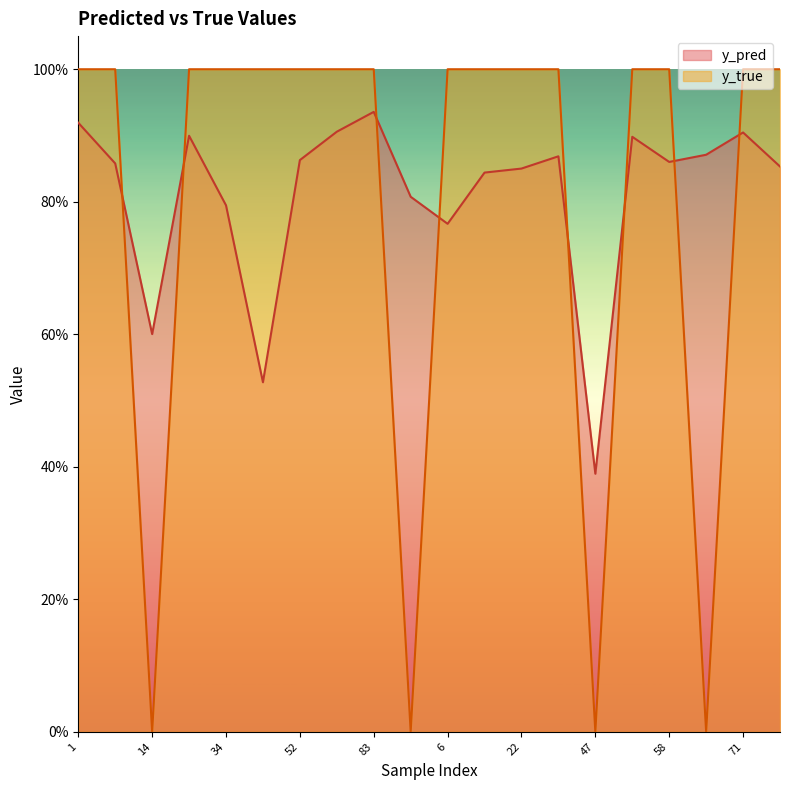

What are all the series names shown in the legend?

y_pred, y_true